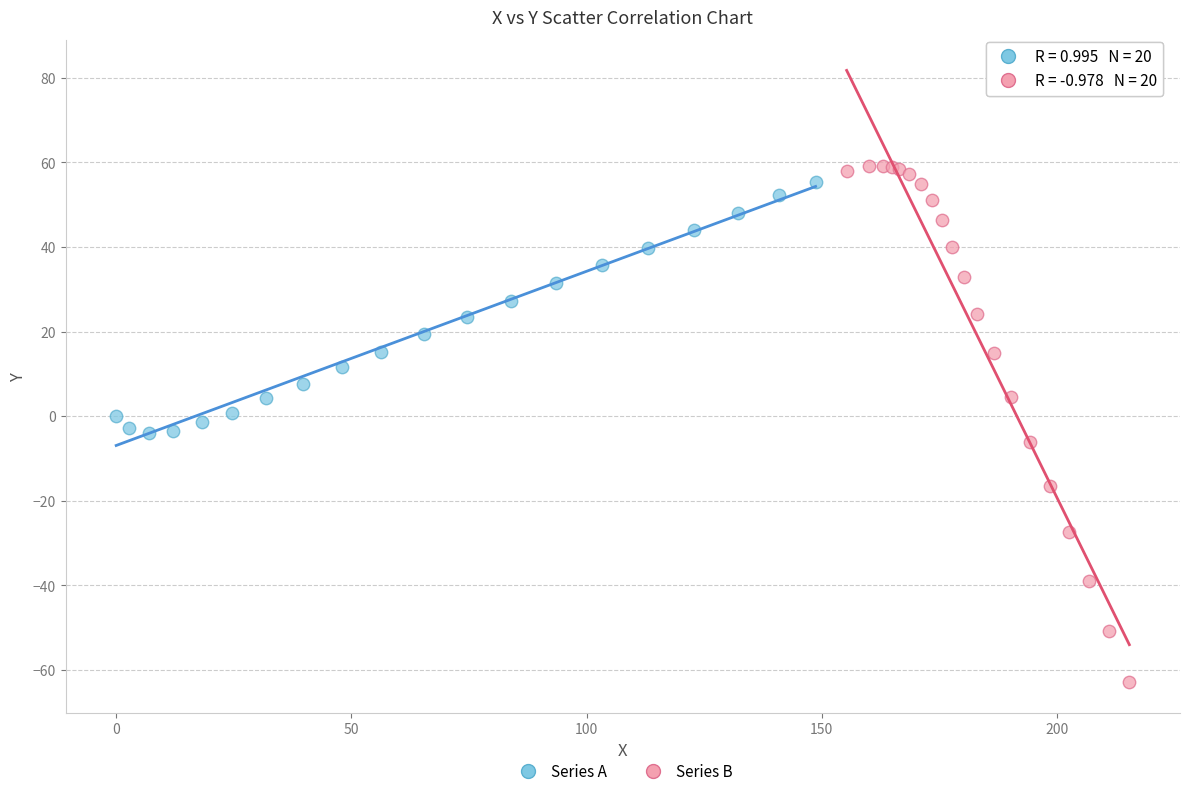

Which series has the largest Y range (max minus min)?

Series B